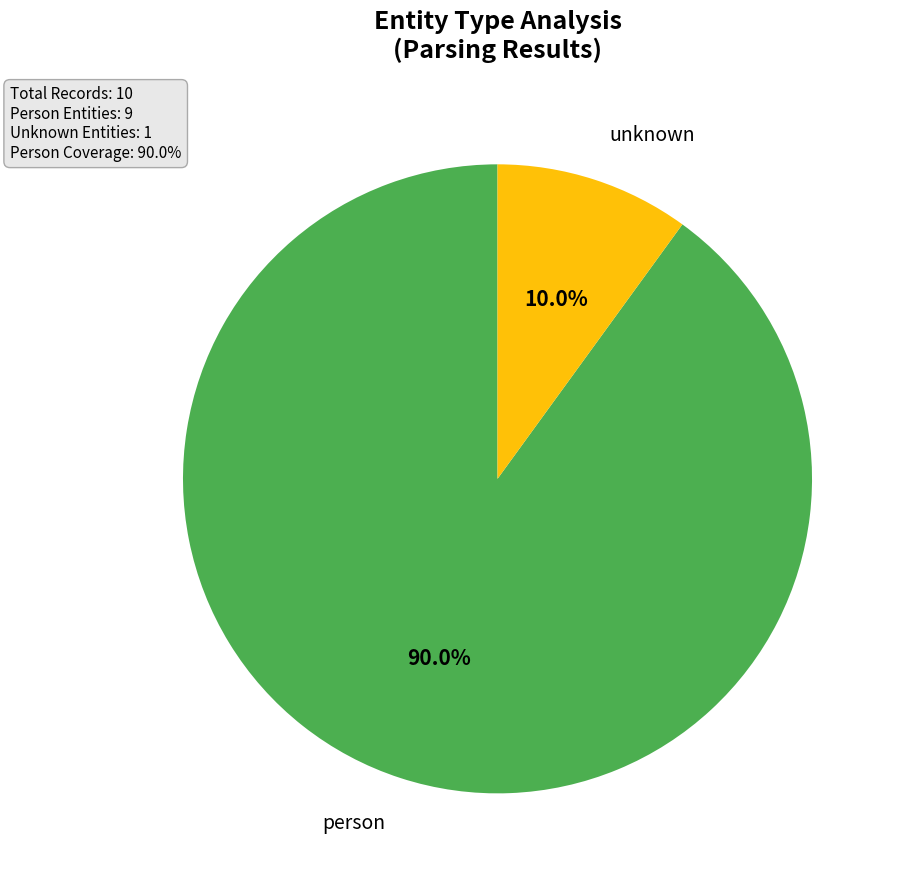

Which slice is the largest?

person